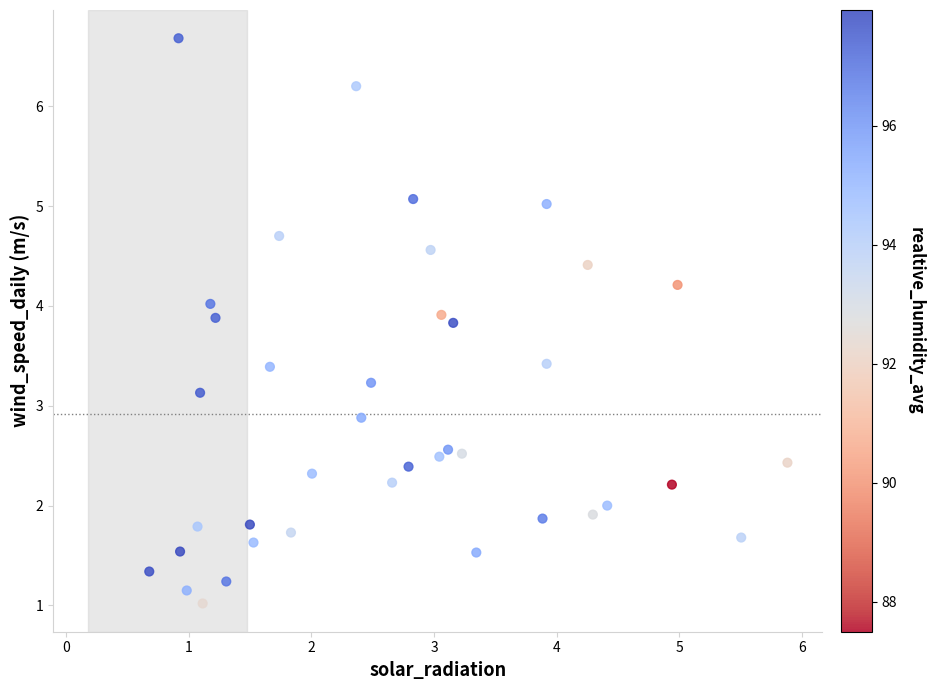

What is the range of Y values (max minus min)?

5.7